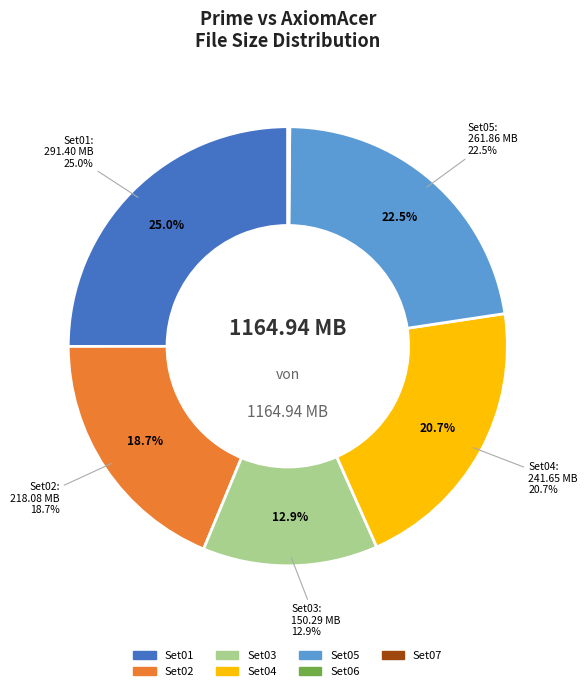

How many segments does this pie chart have?

7